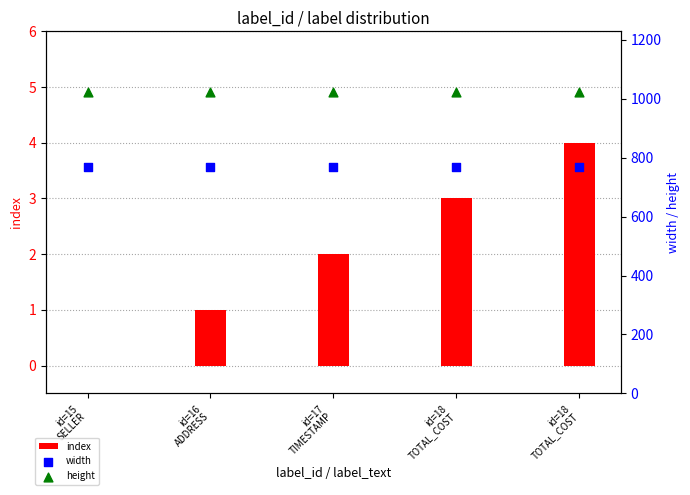

At which category is the sum across all series the highest?

id=18
TOTAL_COST